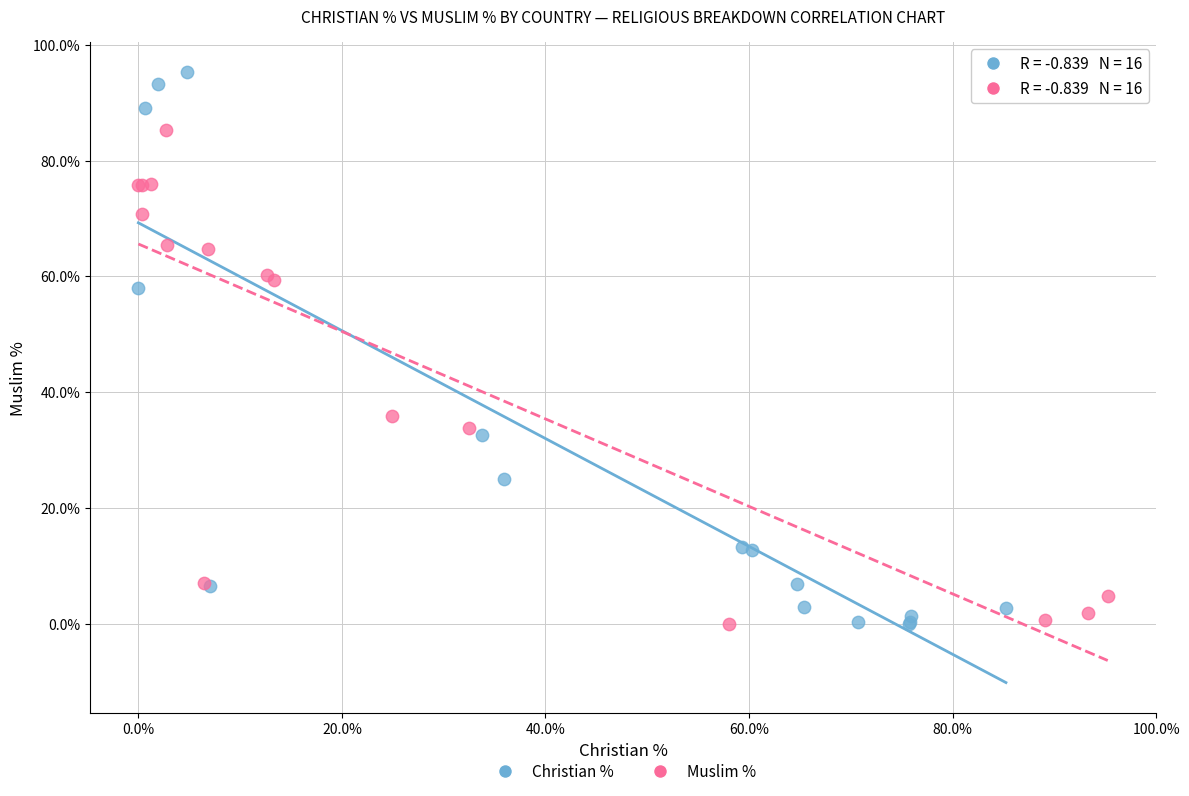

Which series contains the highest Y value?

Christian %